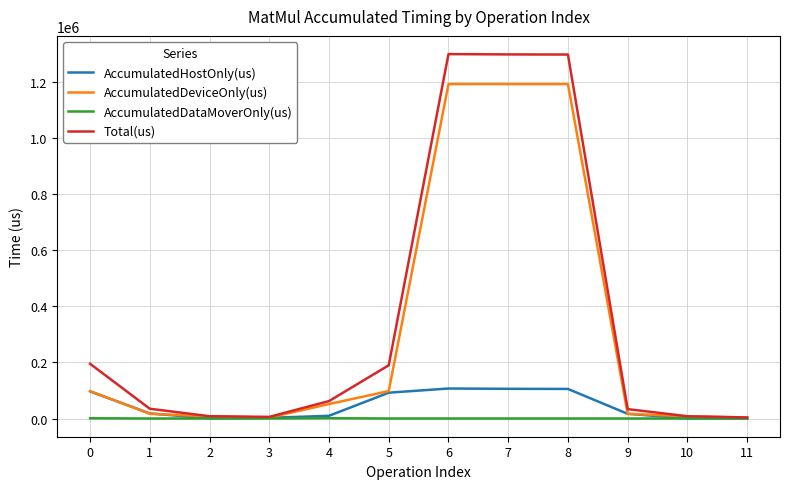

What is the total value across all series at 6?

2596588.0